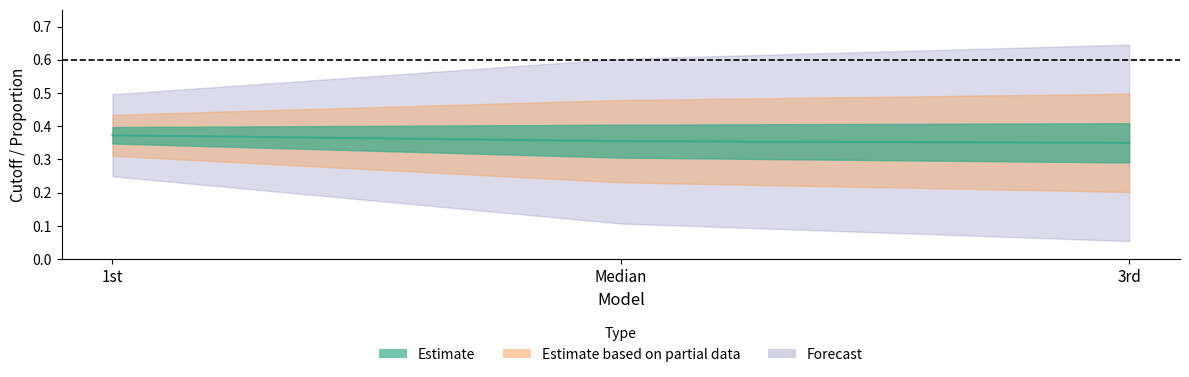

How many lines are shown in the chart?

1